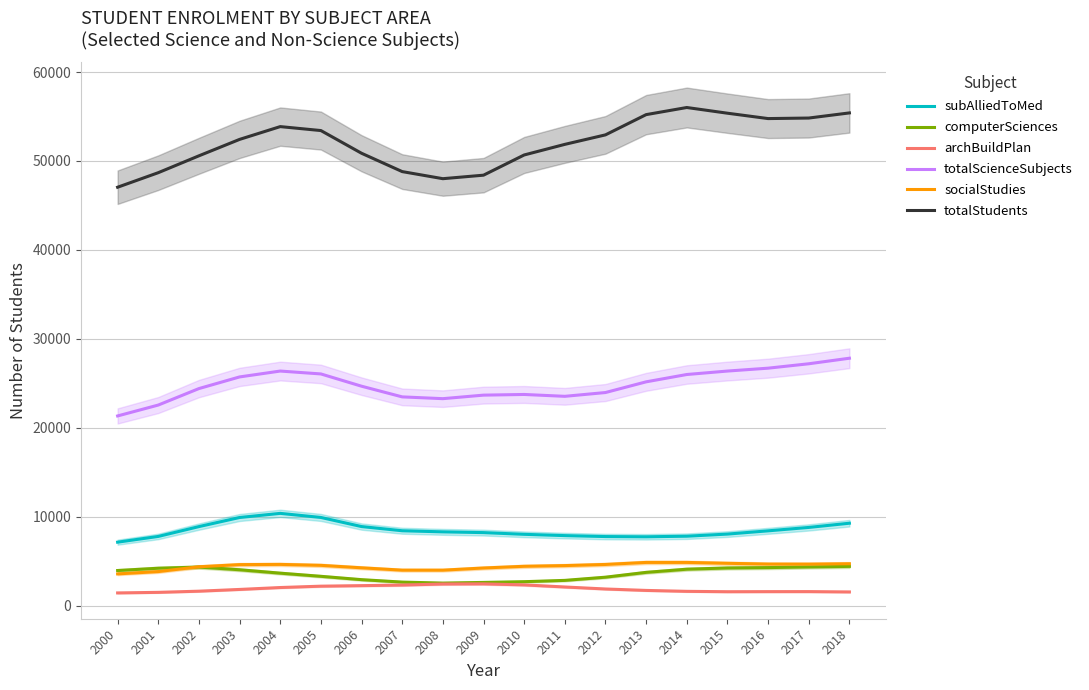

List the series in order of their peak value, lowest first.

archBuildPlan, computerSciences, socialStudies, subAlliedToMed, totalScienceSubjects, totalStudents